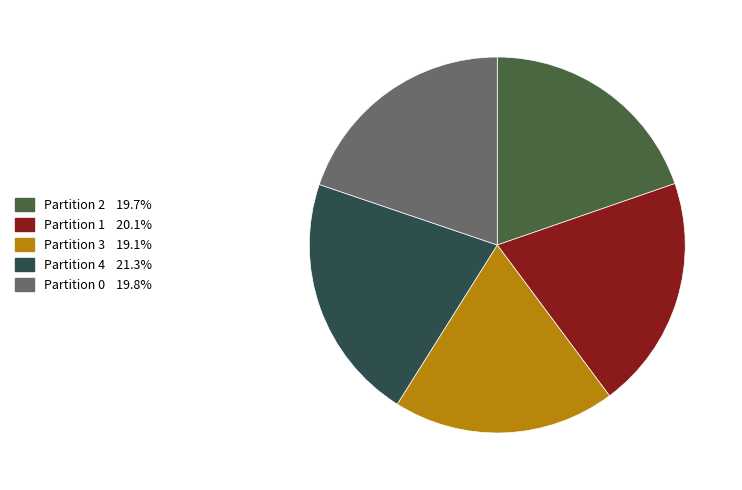

Is there a majority slice in this chart?

No